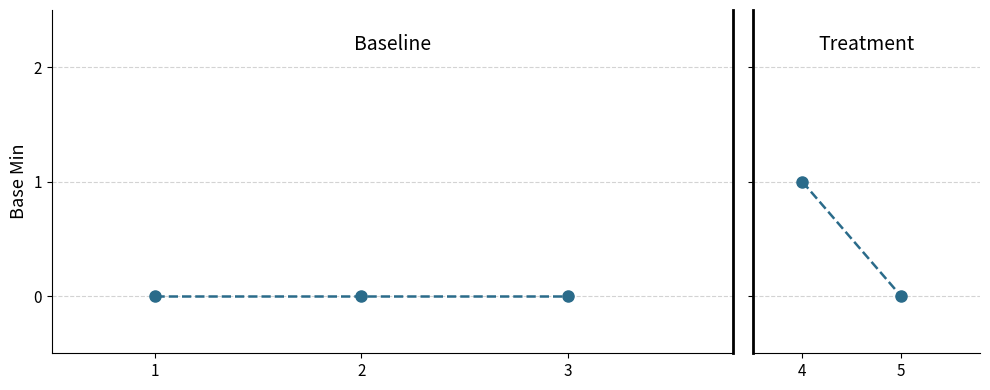

Does the chart have visible grid lines?

Yes